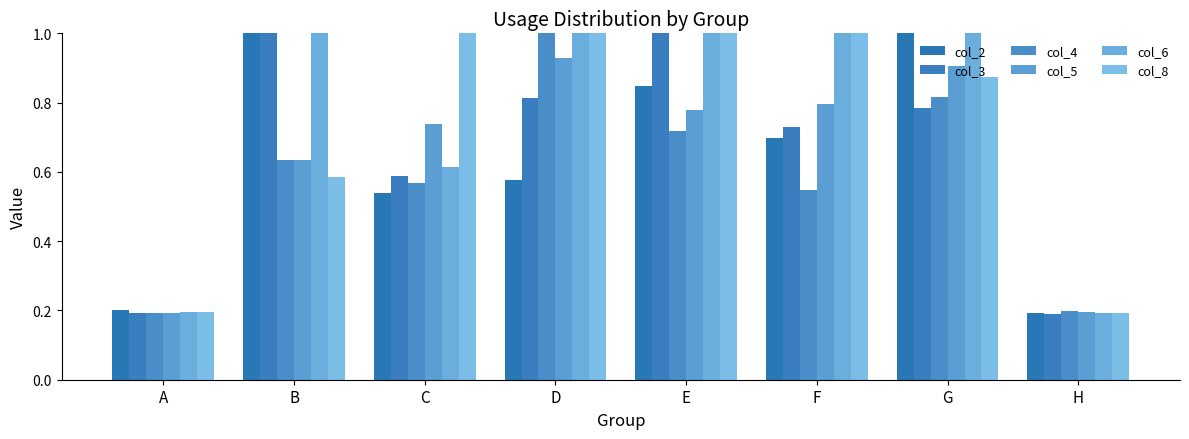

Reading left to right, extract all data points from this chart.

col_2: 0.2	1.1	0.5	0.6	0.8	0.7	1.3	0.2
col_3: 0.2	1.1	0.6	0.8	1.3	0.7	0.8	0.2
col_4: 0.2	0.6	0.6	1.2	0.7	0.5	0.8	0.2
col_5: 0.2	0.6	0.7	0.9	0.8	0.8	0.9	0.2
col_6: 0.2	1.3	0.6	1.4	1.2	1.4	1.4	0.2
col_8: 0.2	0.6	1.1	1.3	1.3	1.4	0.9	0.2